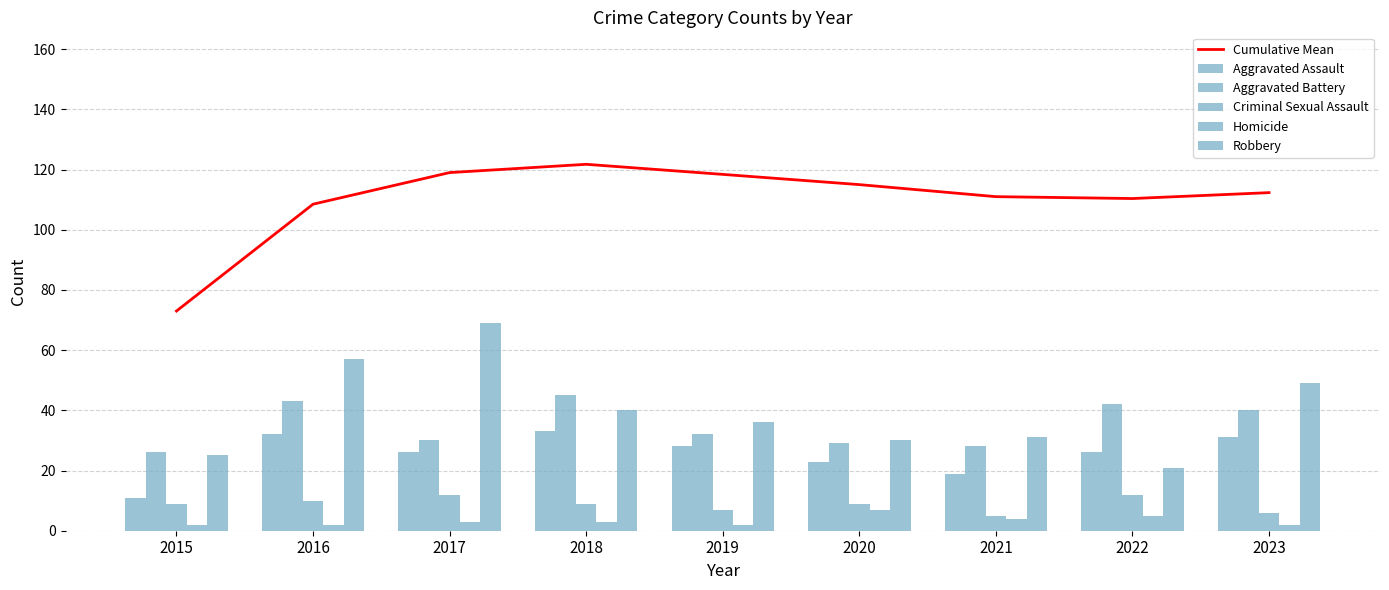

What is the average value of the Criminal Sexual Assault series?

8.8